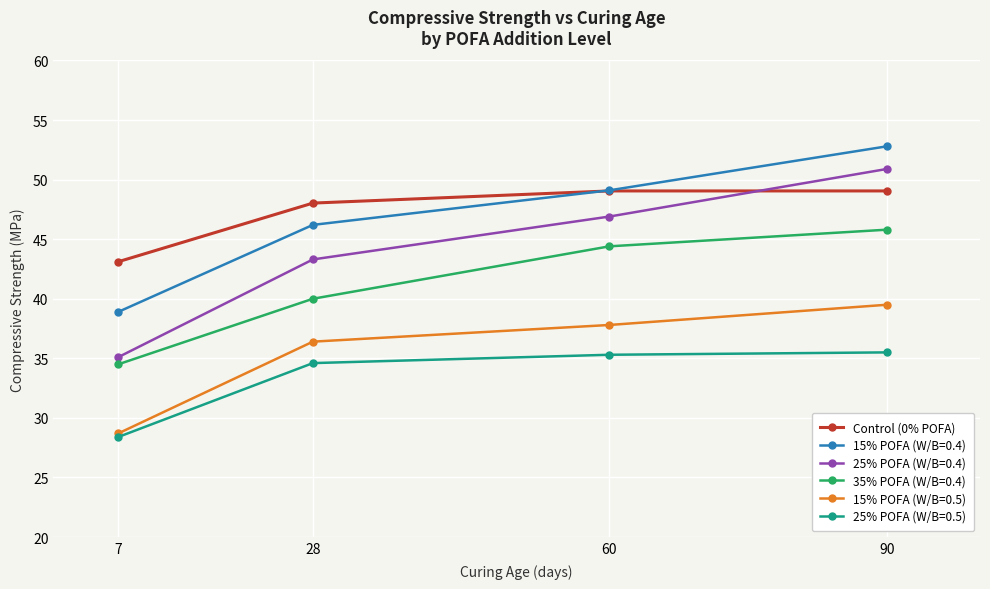

The value of 35% POFA (W/B=0.4) at 60 is 19.2. True or false?

False